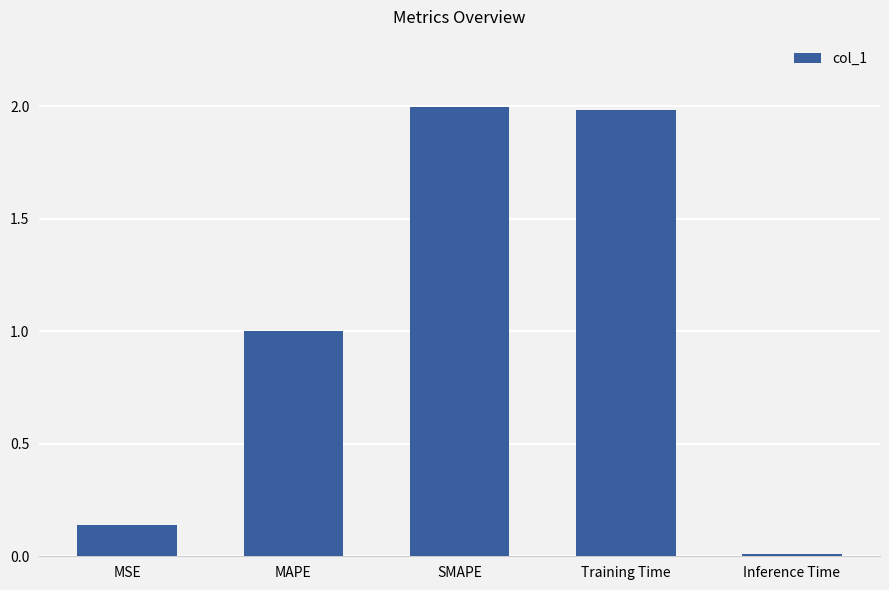

Which has a higher value, MSE or Training Time?

Training Time